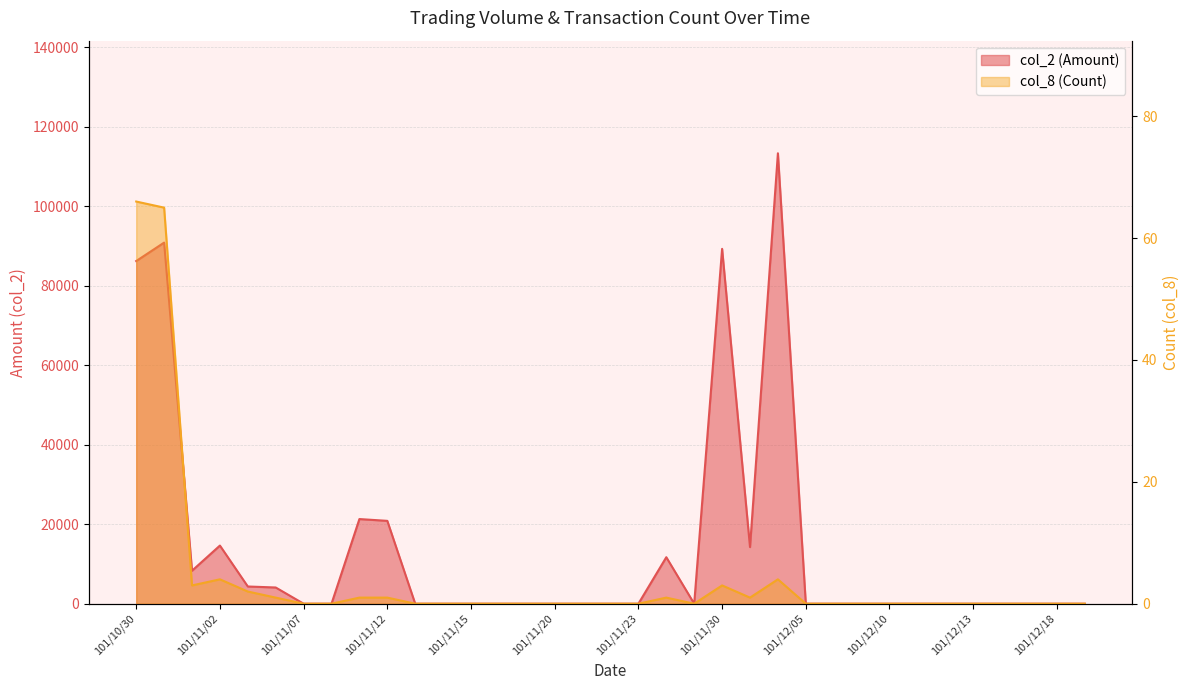

At which category does col_2 (Amount) reach its first local peak?

101/10/31